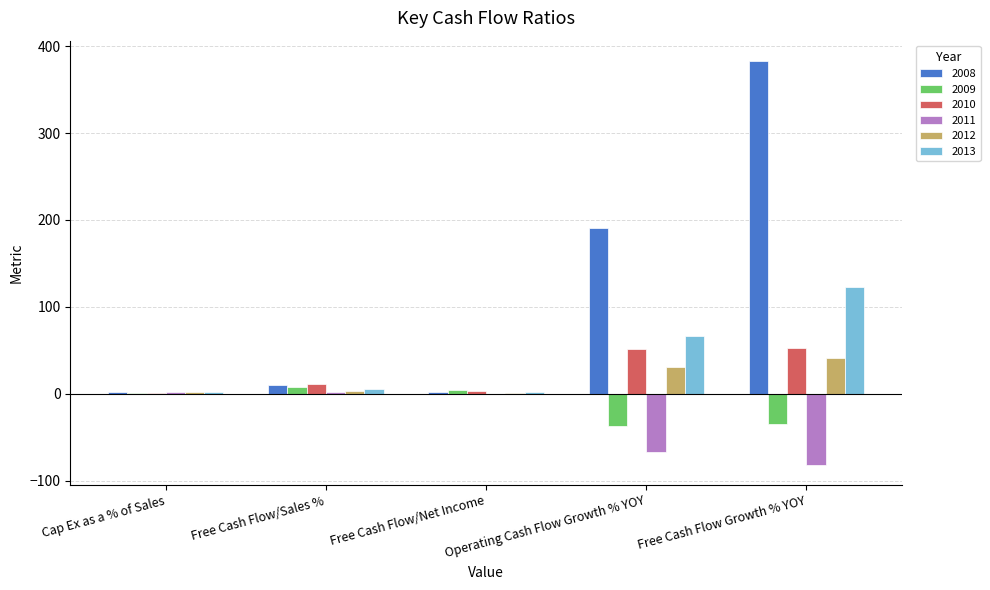

How many series are shown in this chart?

6